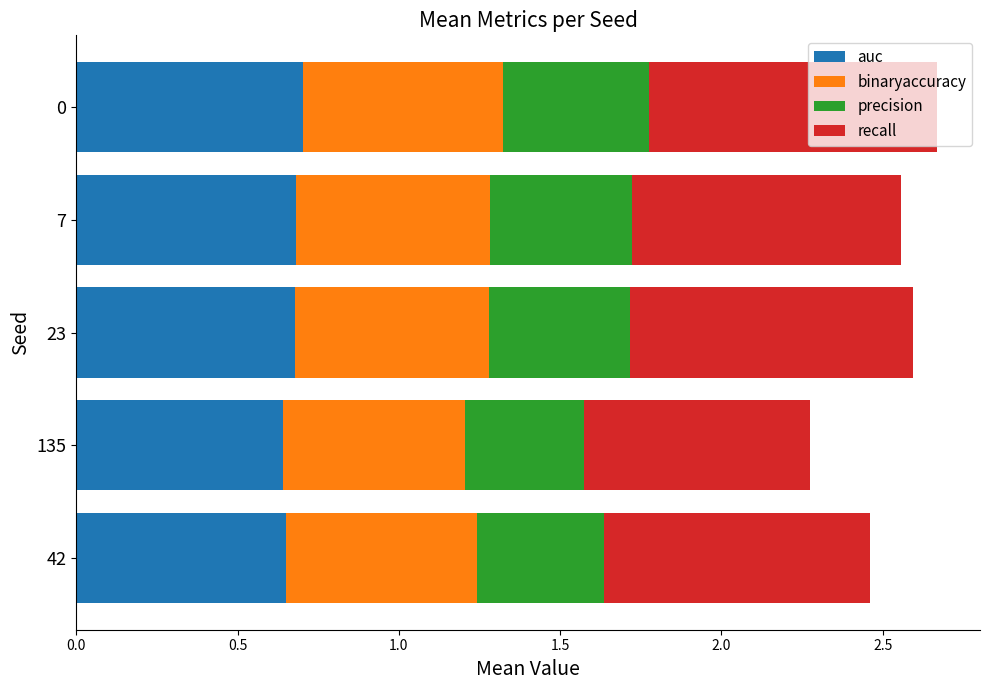

How many distinct data groups are displayed?

4